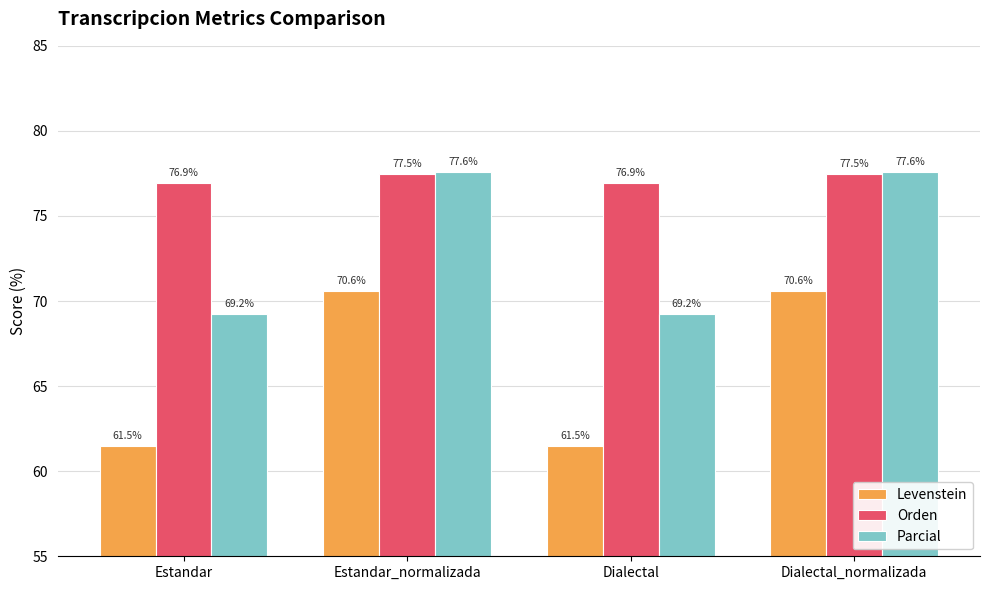

True or false: Orden has a value of 32.9 at Estandar.

False